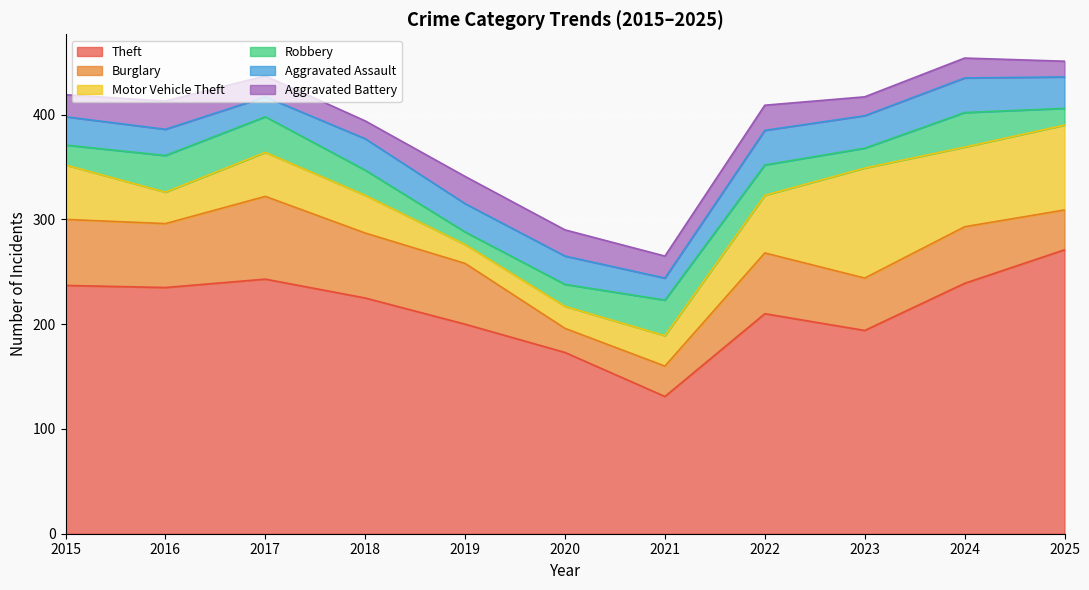

Reading right to left, what are all the values shown in this chart?

Theft: 2025=271	2024=239	2023=194	2022=210	2021=131	2020=173	2019=200	2018=225	2017=243	2016=235	2015=237
Burglary: 2025=38	2024=54	2023=50	2022=58	2021=29	2020=23	2019=58	2018=62	2017=79	2016=61	2015=63
Motor Vehicle Theft: 2025=81	2024=76	2023=105	2022=55	2021=29	2020=21	2019=18	2018=36	2017=42	2016=30	2015=52
Robbery: 2025=16	2024=33	2023=19	2022=29	2021=34	2020=21	2019=12	2018=24	2017=34	2016=35	2015=19
Aggravated Assault: 2025=30	2024=33	2023=31	2022=33	2021=21	2020=27	2019=27	2018=30	2017=19	2016=25	2015=27
Aggravated Battery: 2025=15	2024=19	2023=18	2022=24	2021=21	2020=25	2019=26	2018=17	2017=20	2016=27	2015=21